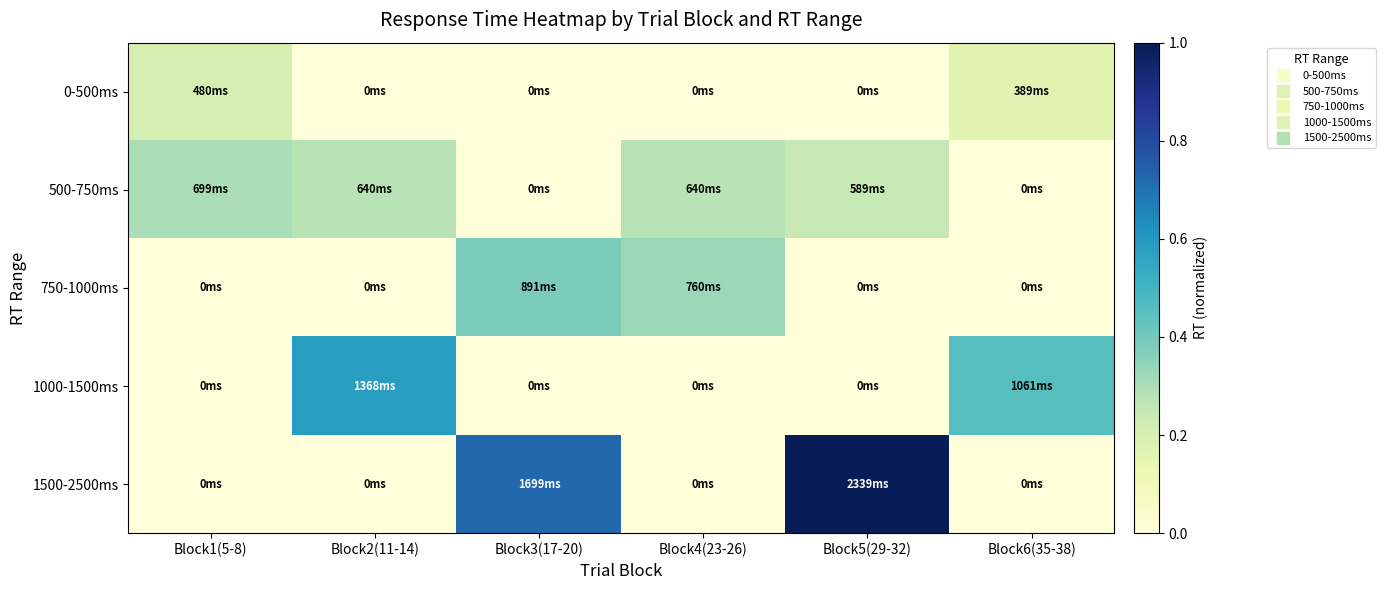

At how many categories does at least one series exceed 0?

6